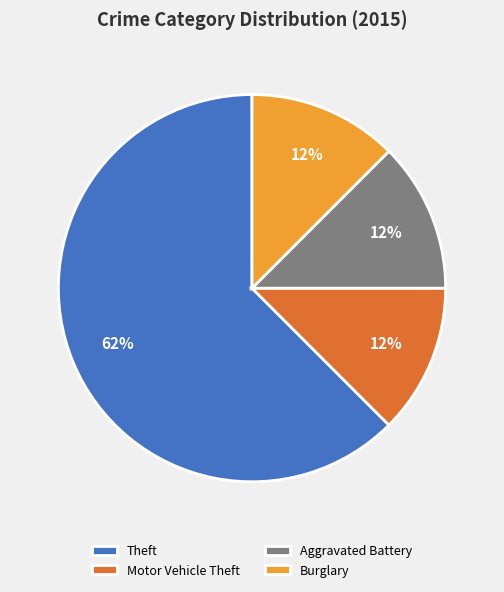

Approximately how many times larger is the value at Aggravated Battery compared to Burglary?

1.0